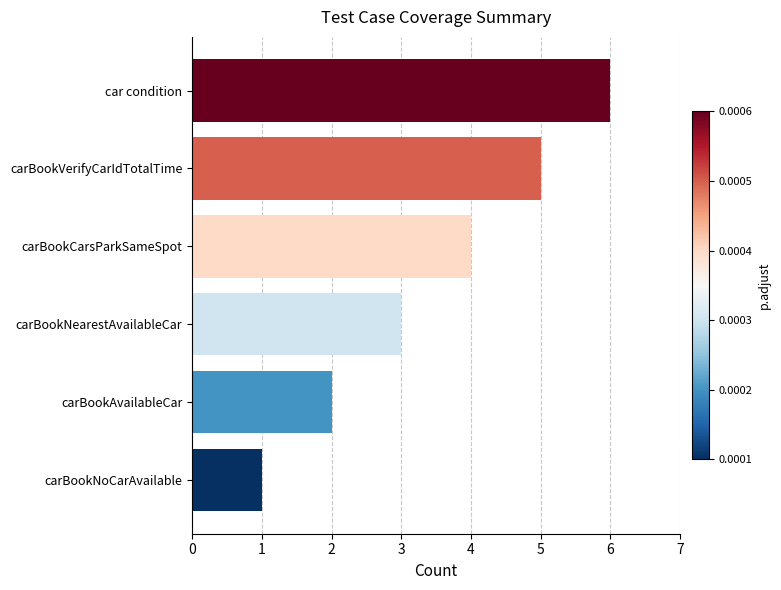

What is the average value?

4